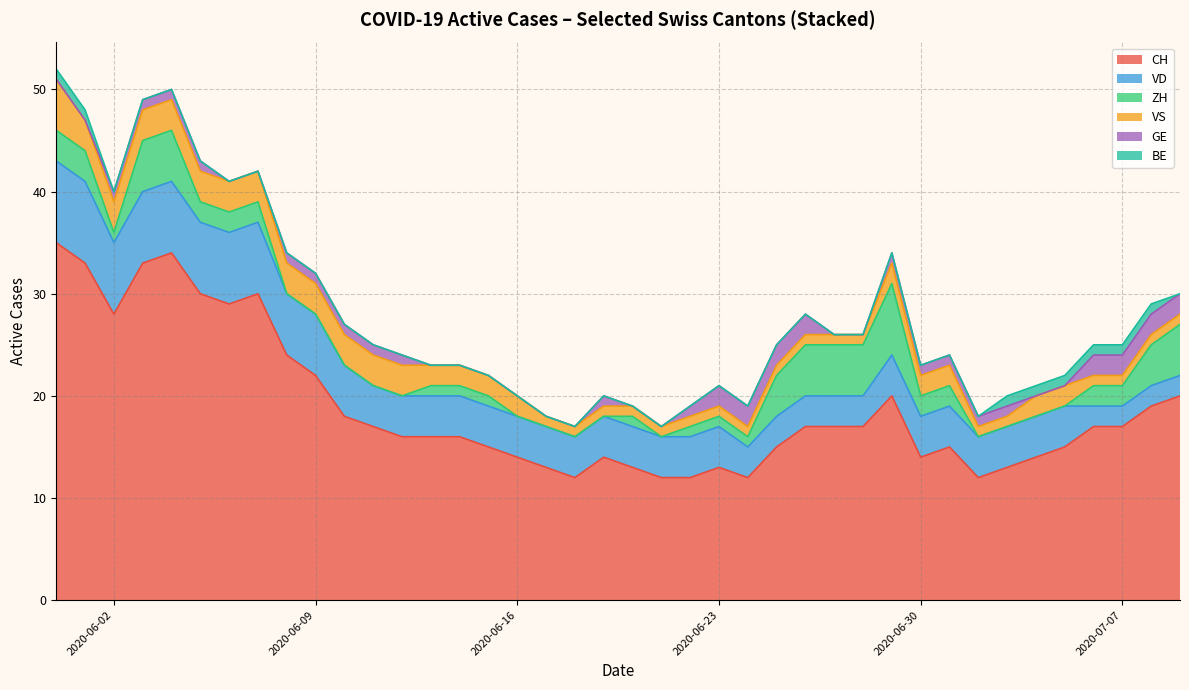

Count the number of categories in the chart.

20